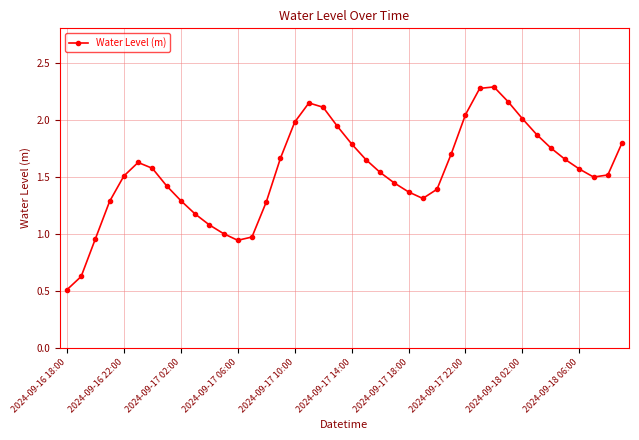

How many points are higher than both their immediate neighbors (excluding endpoints)?

3